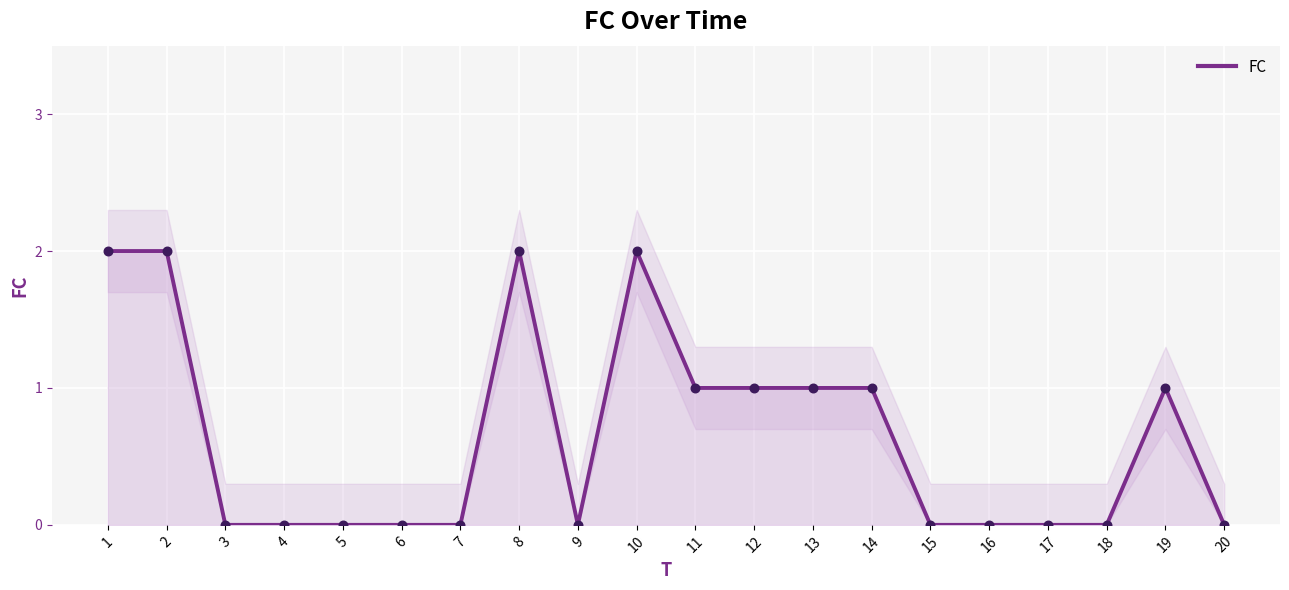

Approximately how many times larger is the value at 8 compared to 11?

2.0